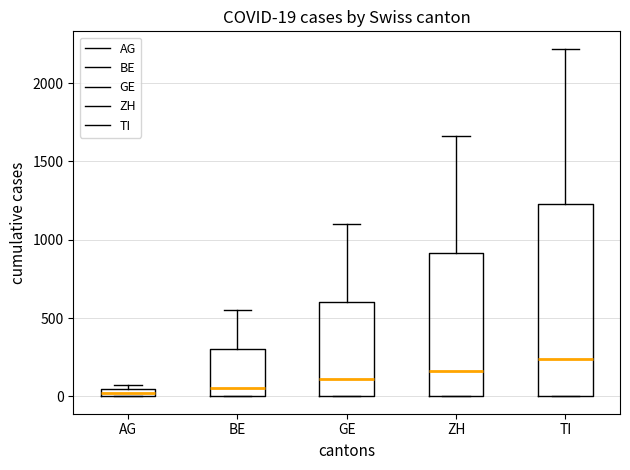

Which box is the tallest, from its lower edge to its upper edge?

TI